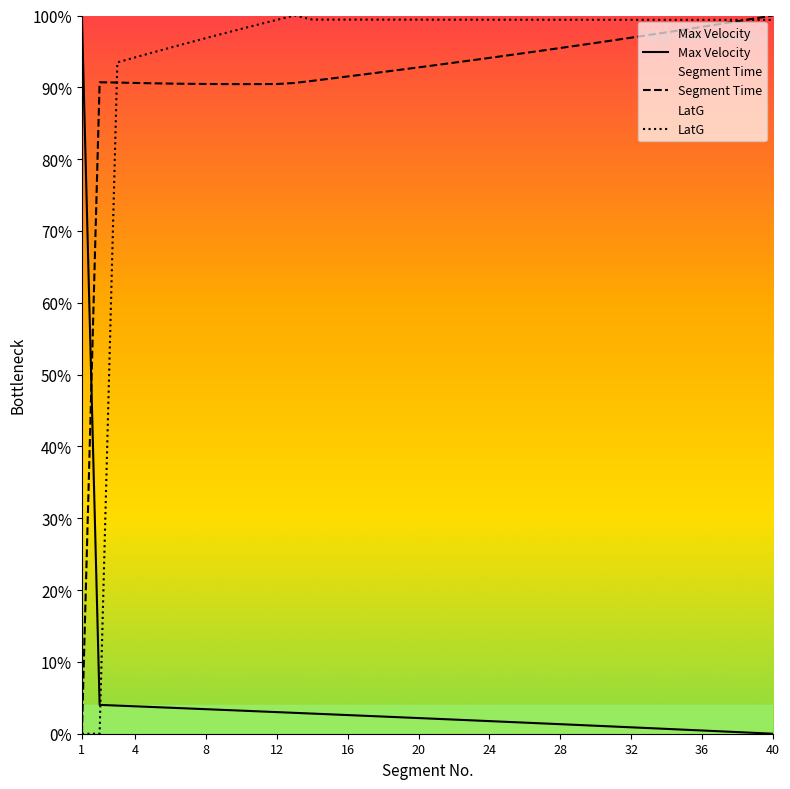

What is the spread (max minus min) of values at 25?

97.8